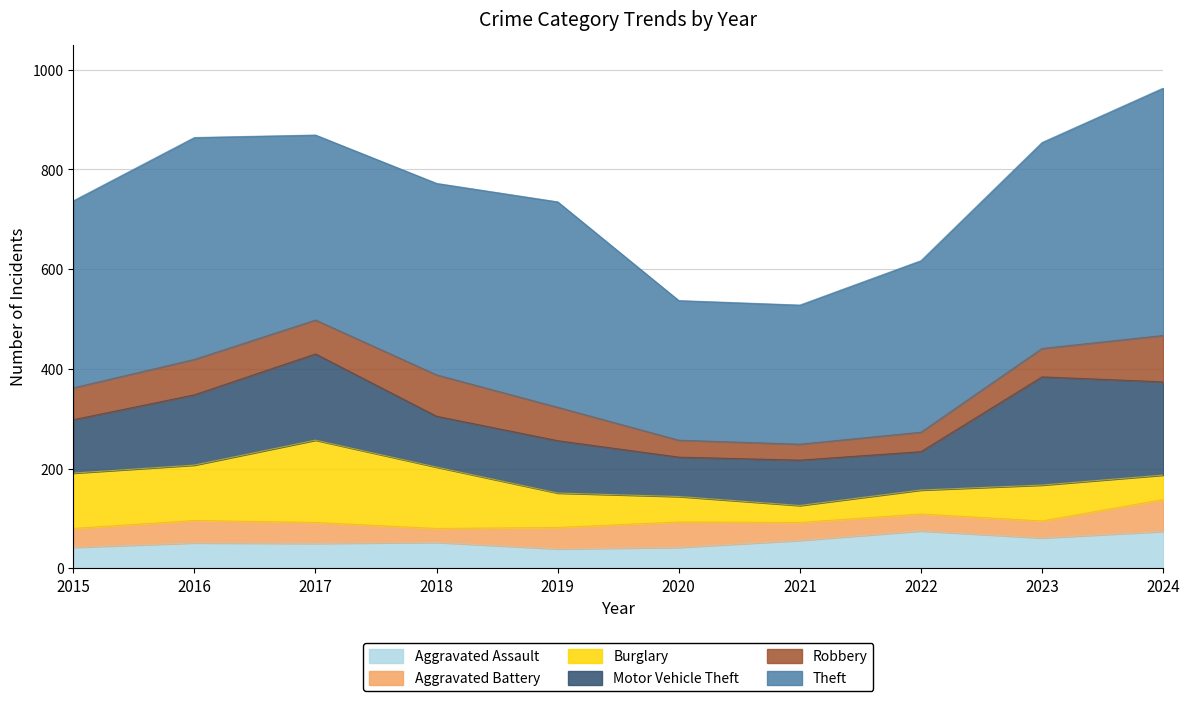

The Aggravated Assault series shows 74 at 2024. True or false?

True